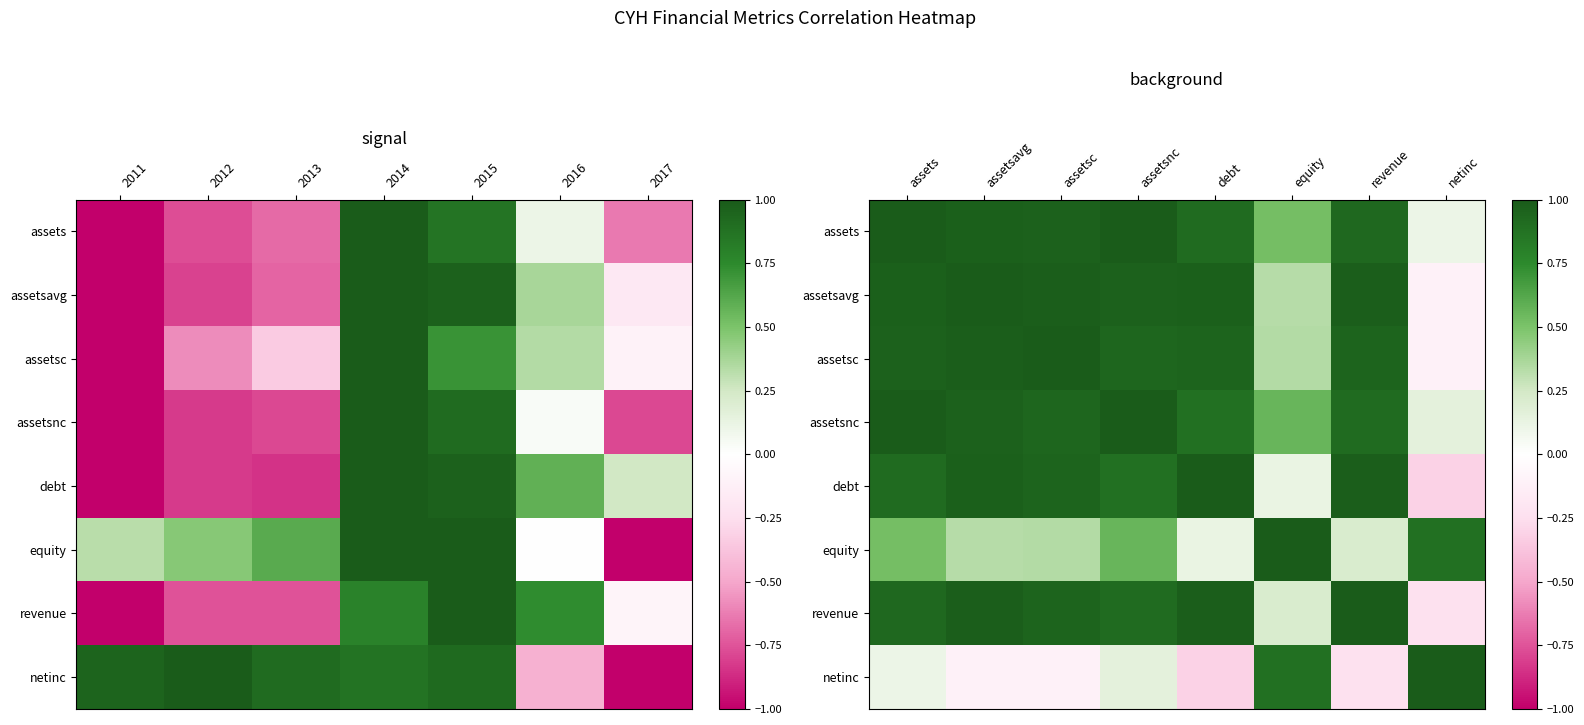

How many categories are shown in the chart?

8